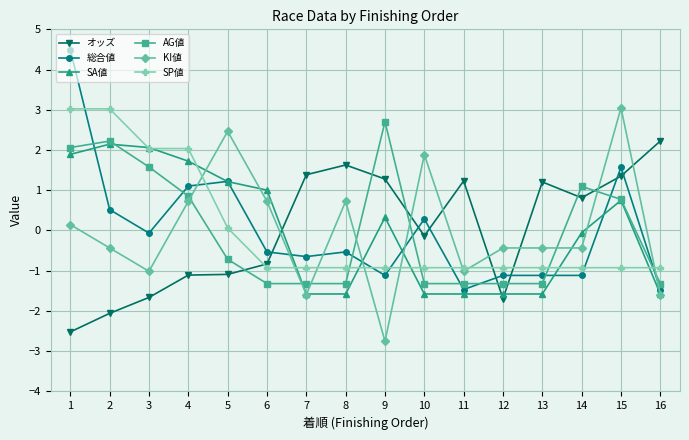

At which category does 総合値 reach its first local valley?

3